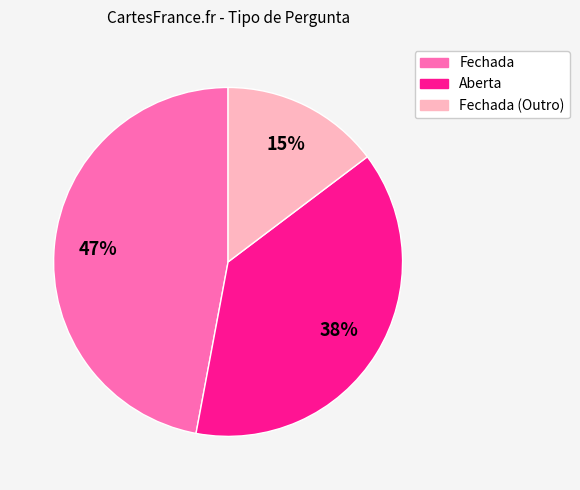

Is there any slice that represents more than half of the pie?

No